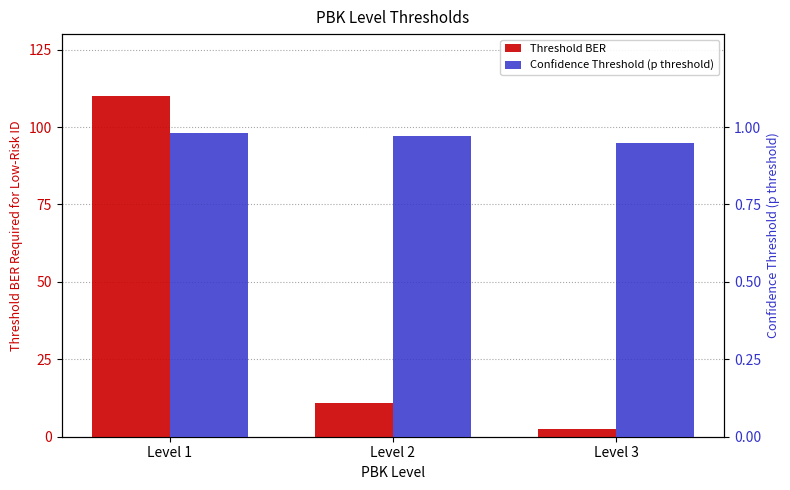

The value of Confidence Threshold (p threshold) at Level 2 is 0.6. True or false?

False